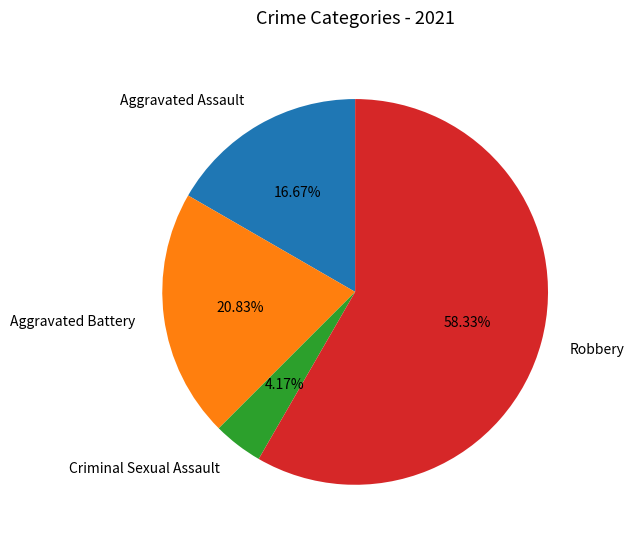

To the nearest percent, what is the combined percentage of Aggravated Battery and Robbery?

79%